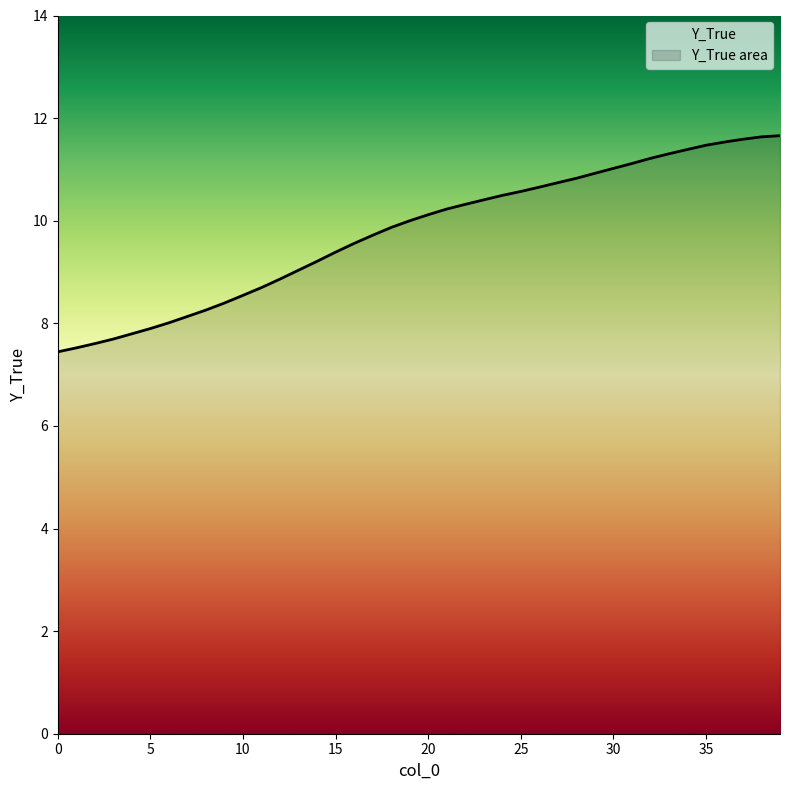

What is the ratio of the value at 0 to the value at 1?

1.0